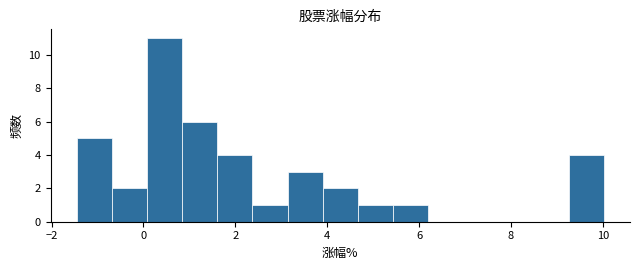

Read against the x-axis, roughly where is the centre of the tallest bar?

0.4